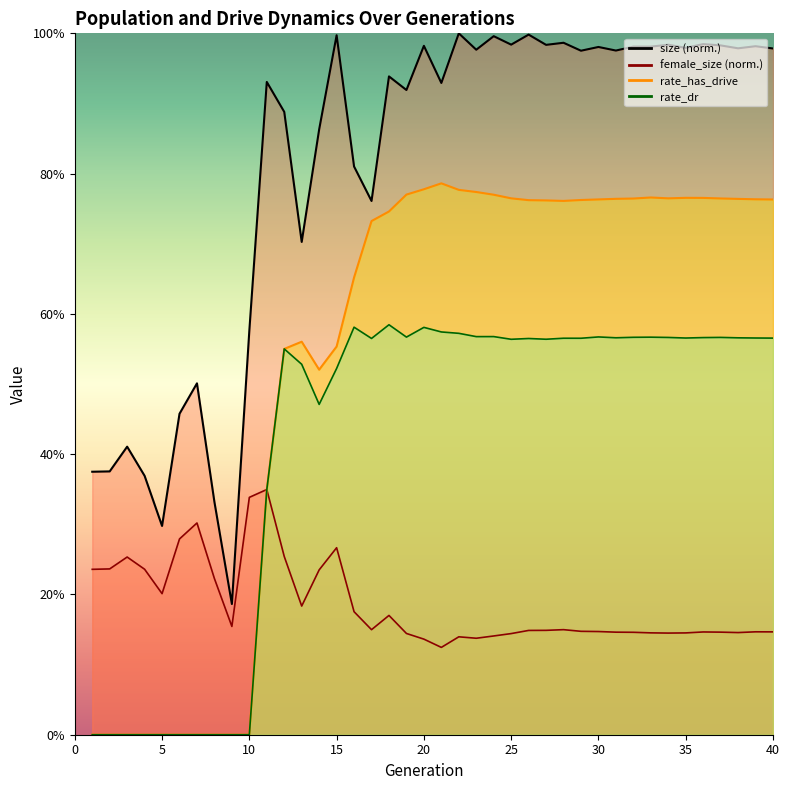

How many interior local peaks does the size series have?

15